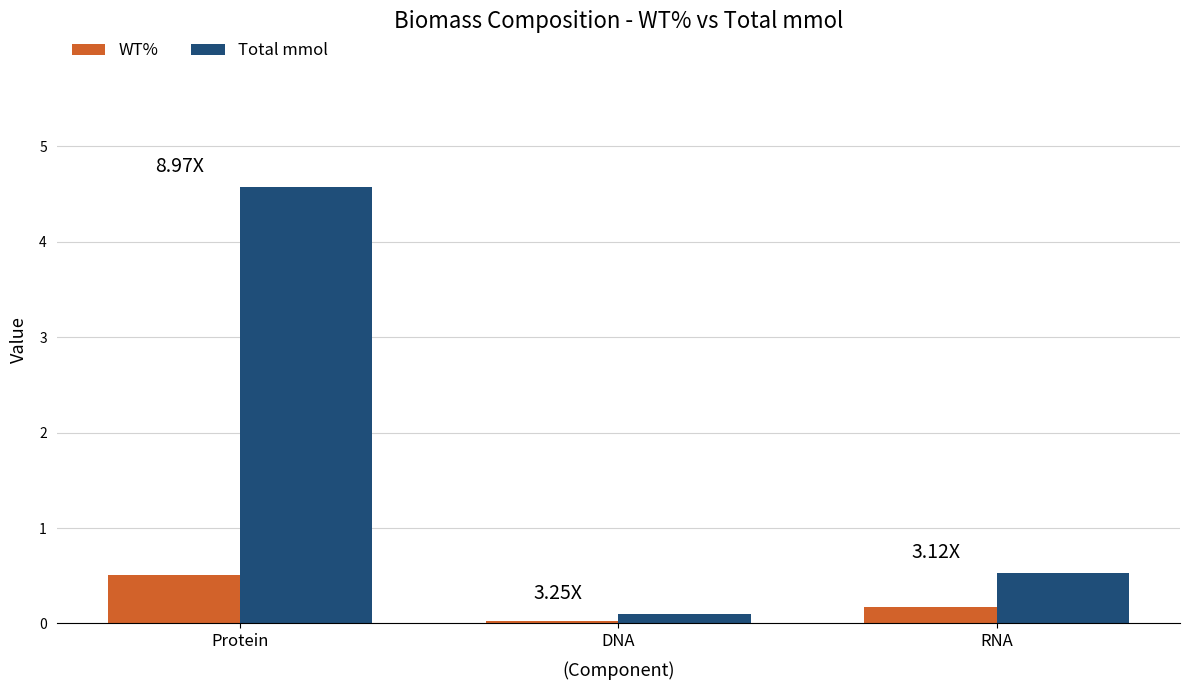

Rank the series at Protein from highest to lowest value.

Total mmol, WT%